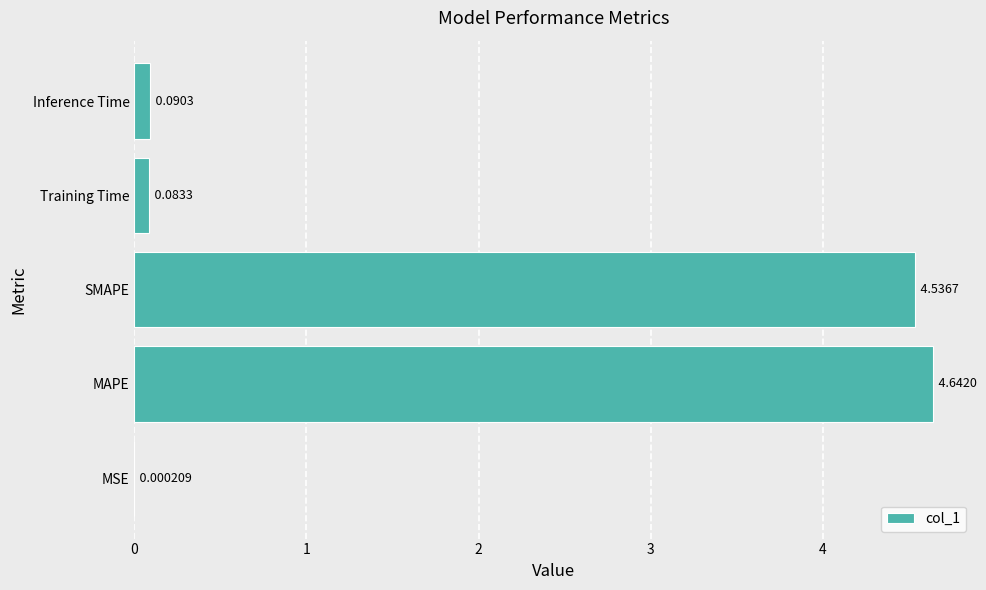

At which label is the value closest to 2?

Inference Time